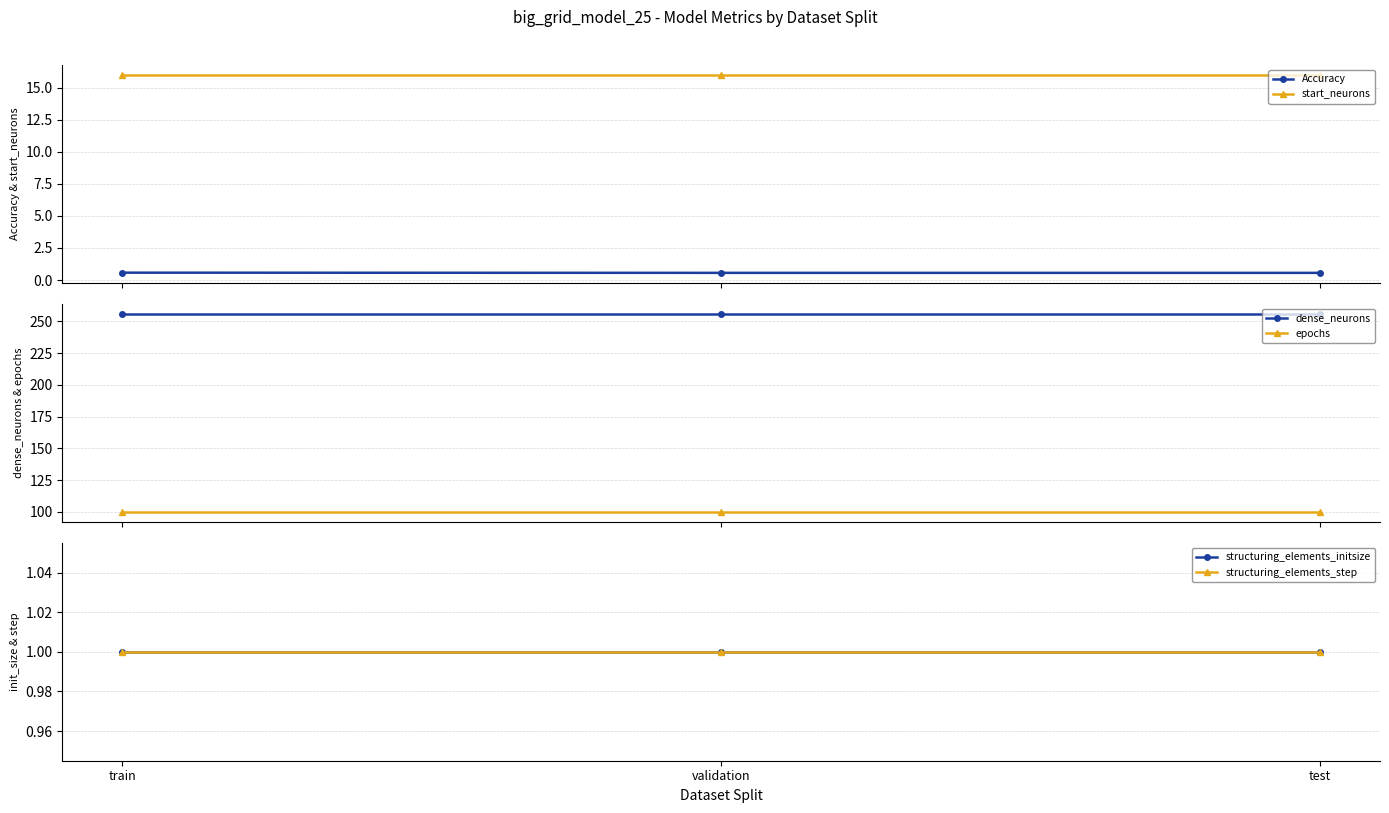

What is the sum of all Accuracy values?

1.7